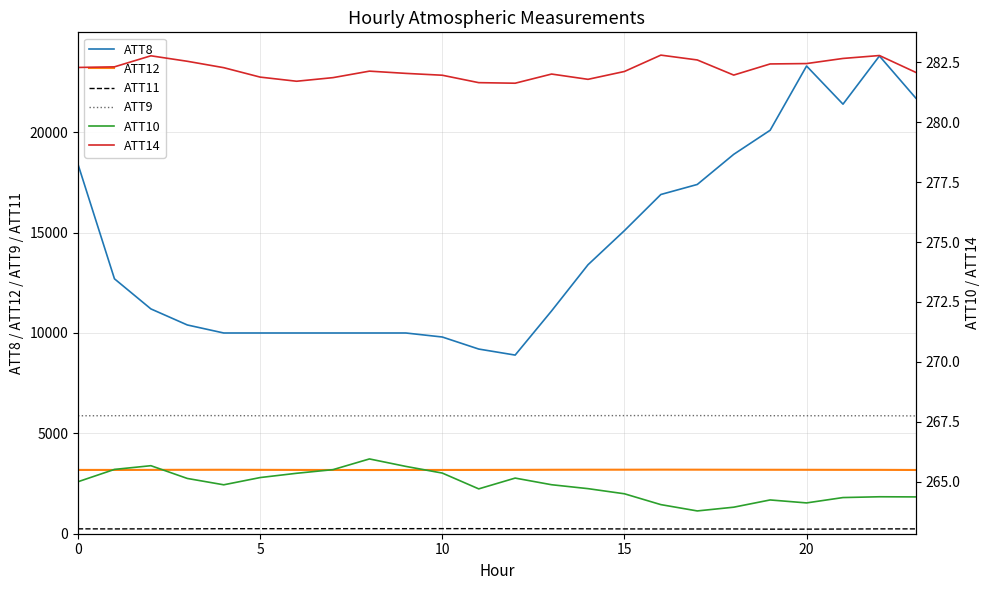

List the series in order of their peak value, lowest first.

ATT11, ATT10, ATT14, ATT12, ATT9, ATT8